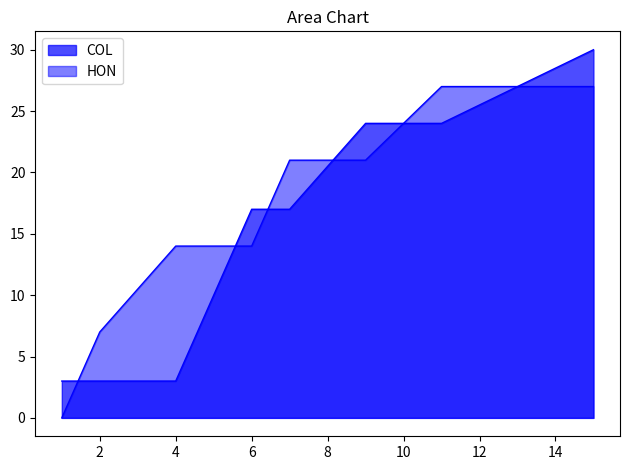

Rank the series by their maximum value, from highest to lowest.

COL, HON